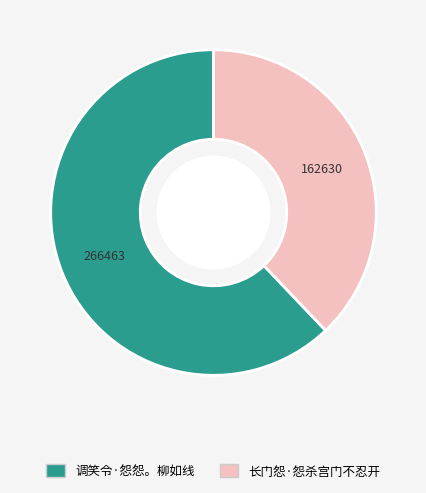

How many slices are in this pie chart?

2